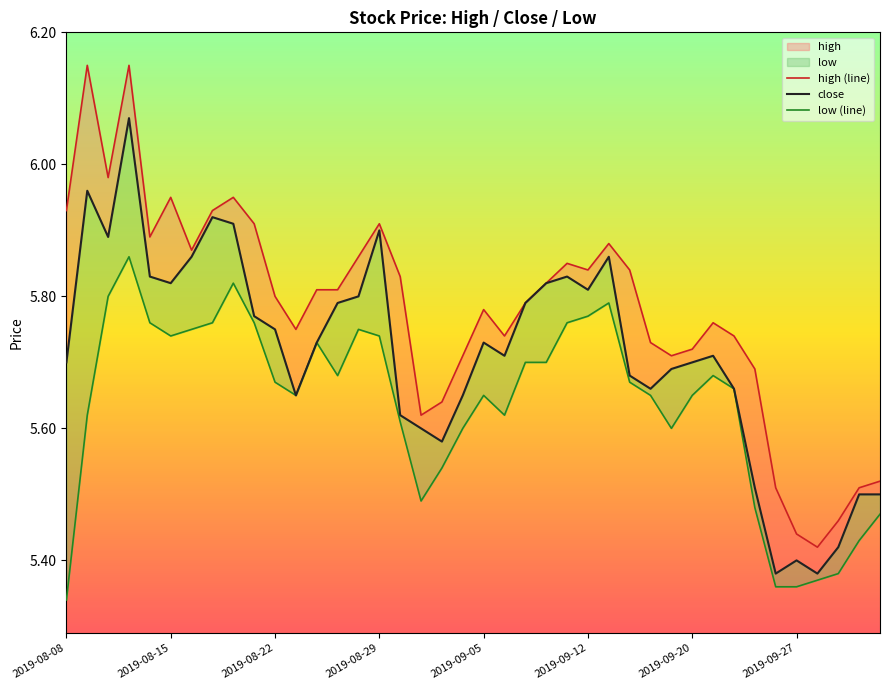

Which series has the widest spread of values?

high (line)